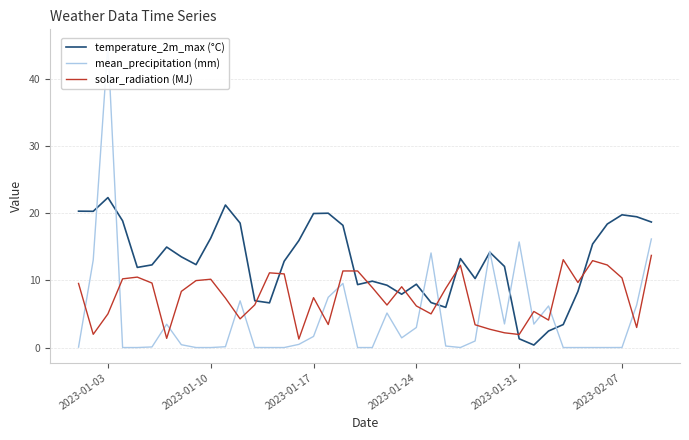

True or false: solar_radiation (MJ) has a value of 10.4 at 2023-02-07.

True